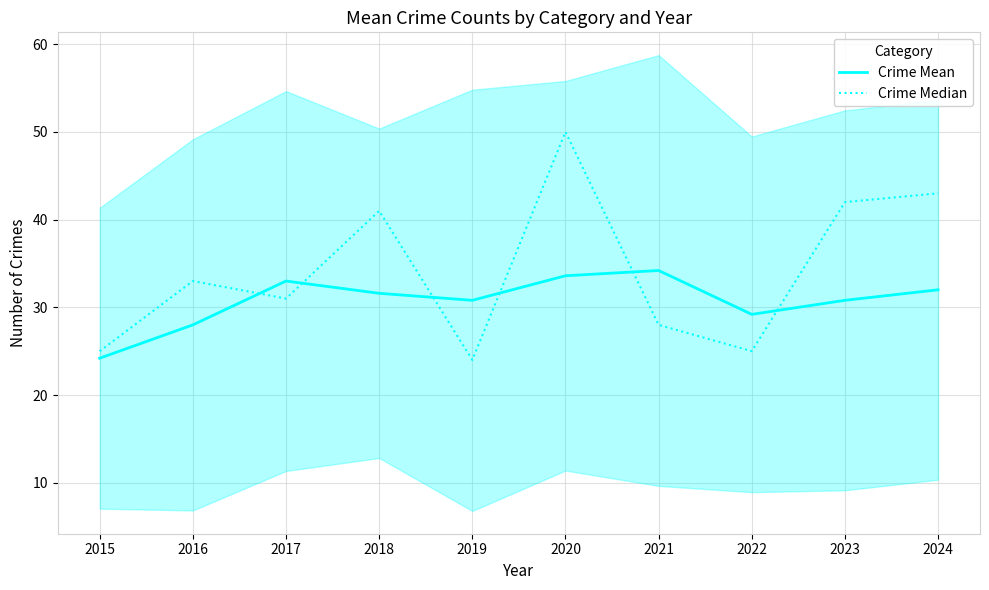

What is the difference between the Crime Mean values at 2020 and 2015?

9.4